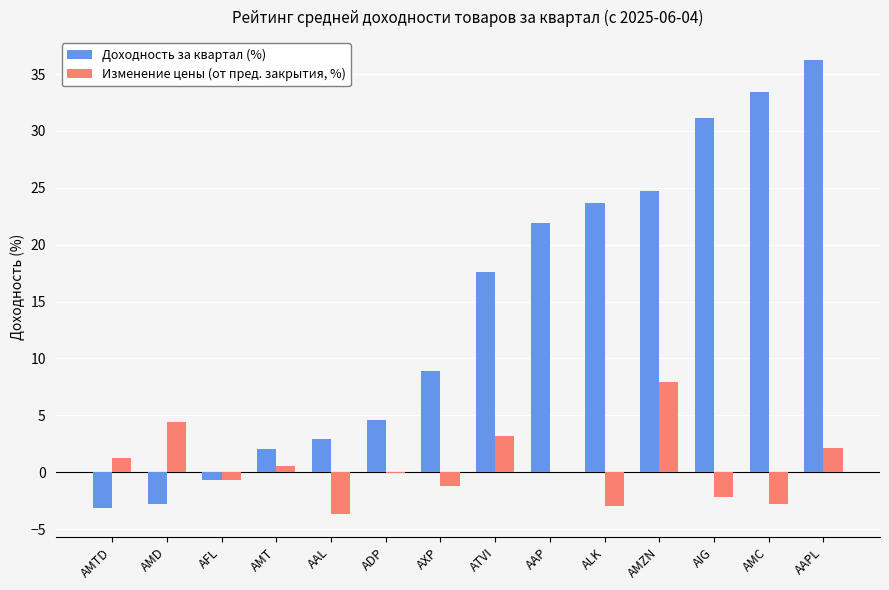

What value does the Изменение цены (от пред. закрытия, %) series have at AMZN?

7.9